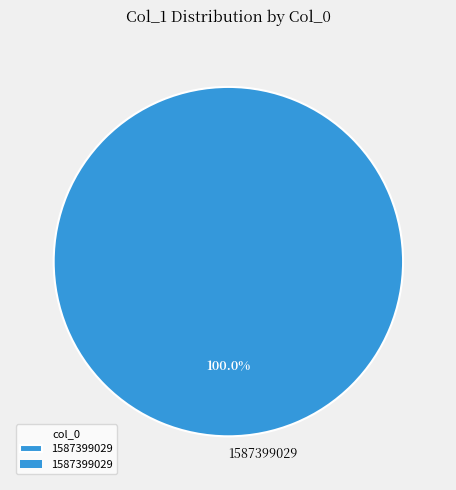

Count the number of slices in the pie.

1